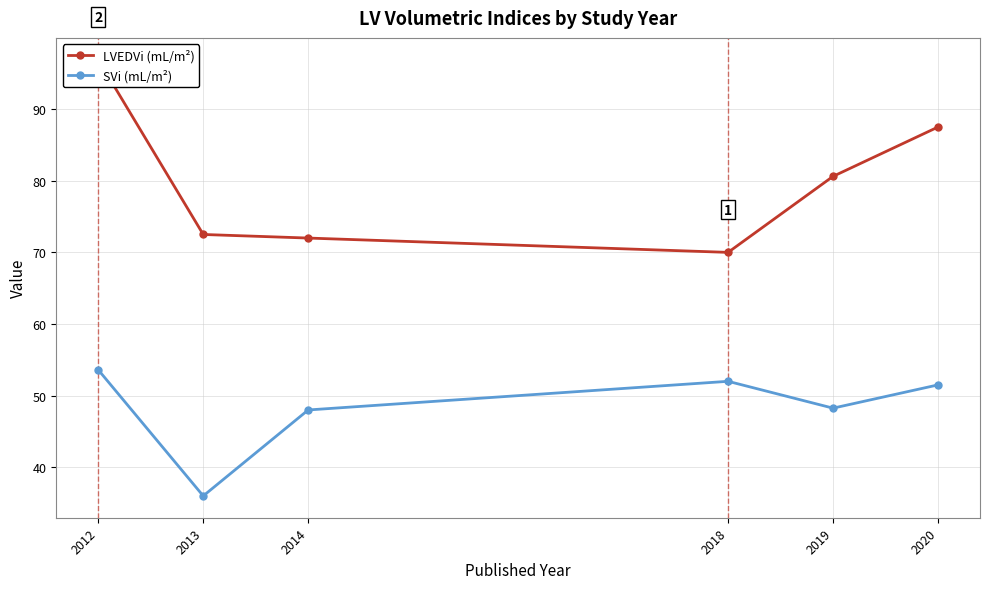

What is the difference between the SVi (mL/m²) values at 2013 and 2020?

15.5